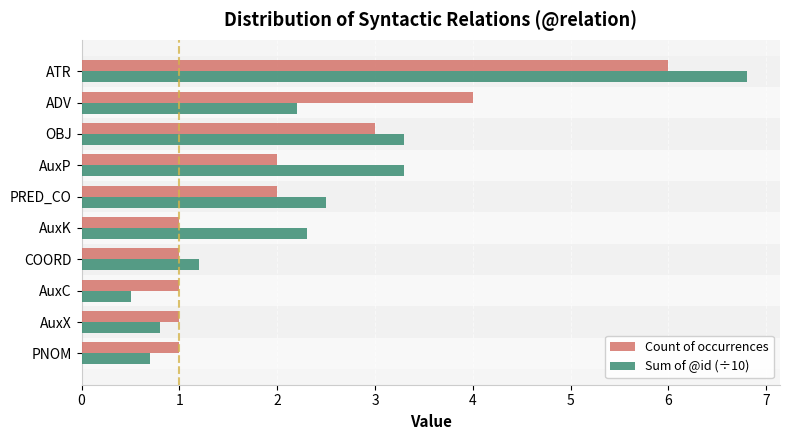

What is the spread (max minus min) of values at PNOM?

0.3